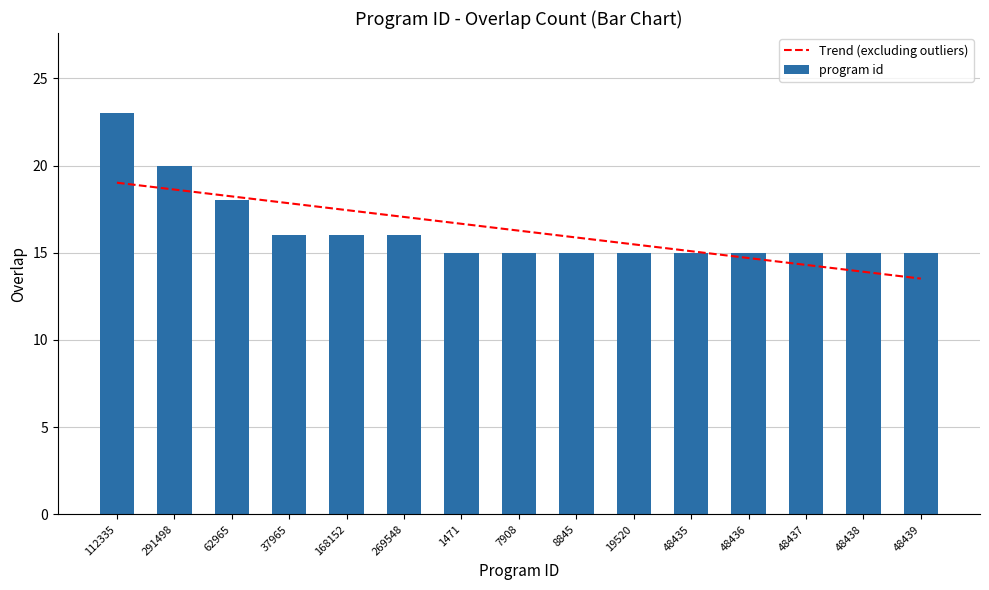

True or false: program id has a value of 15.0 at 48437.

True